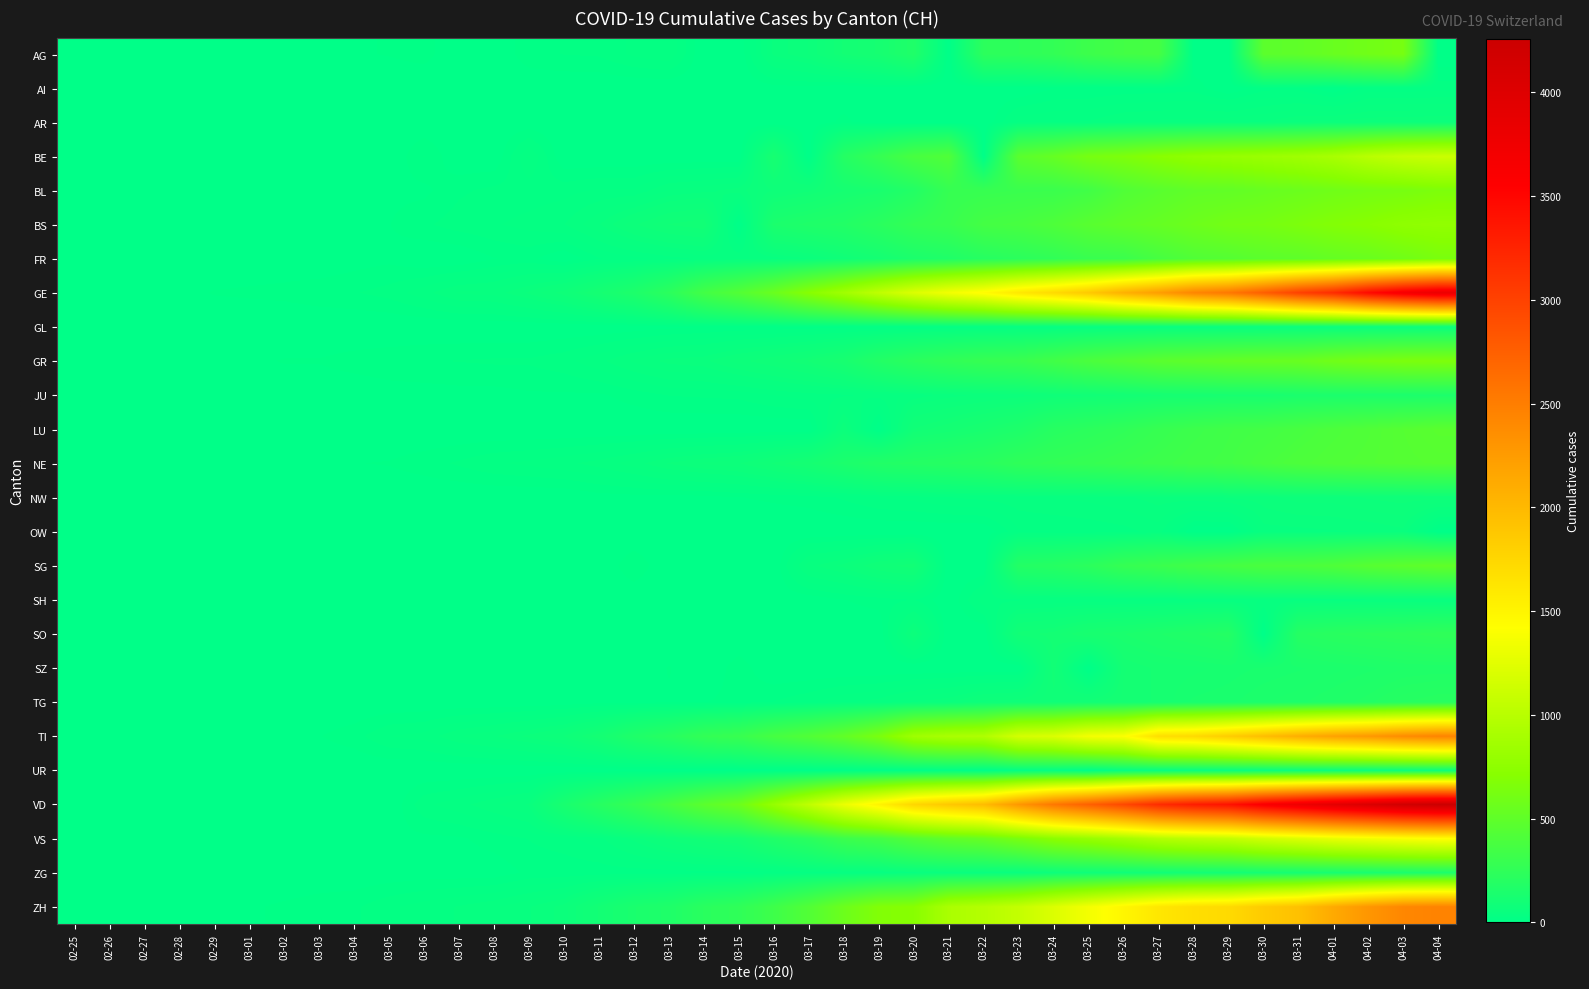

What is the difference between the highest and lowest values at 03-27?

3165